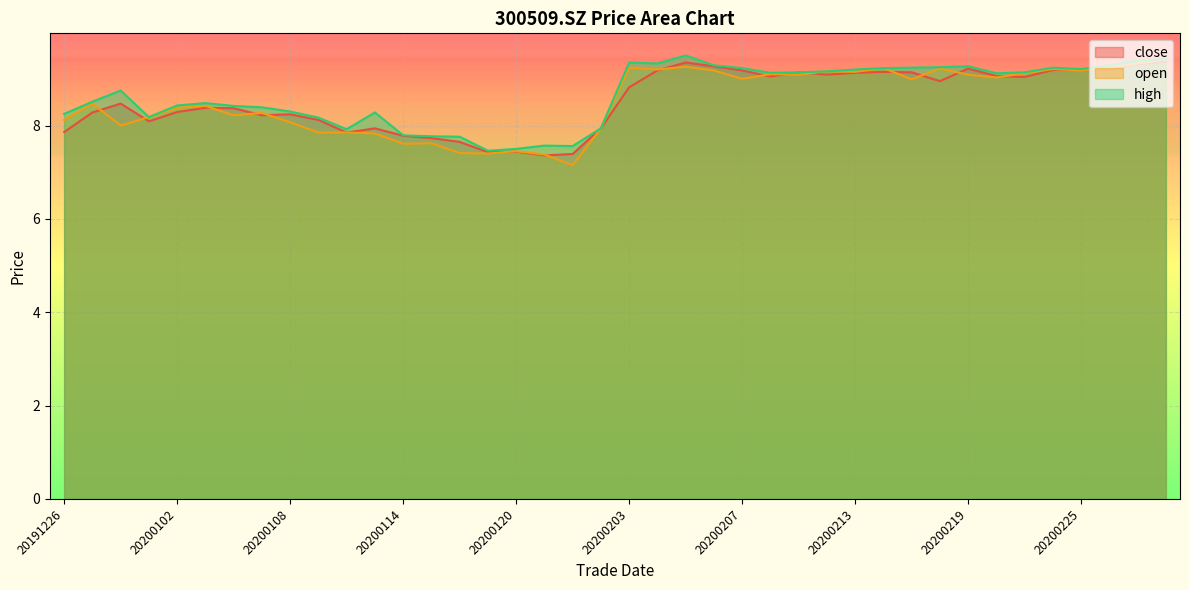

How many lines are shown in the chart?

3